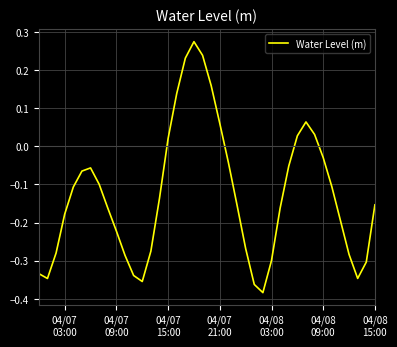

What is the difference between the maximum and minimum values?

0.7